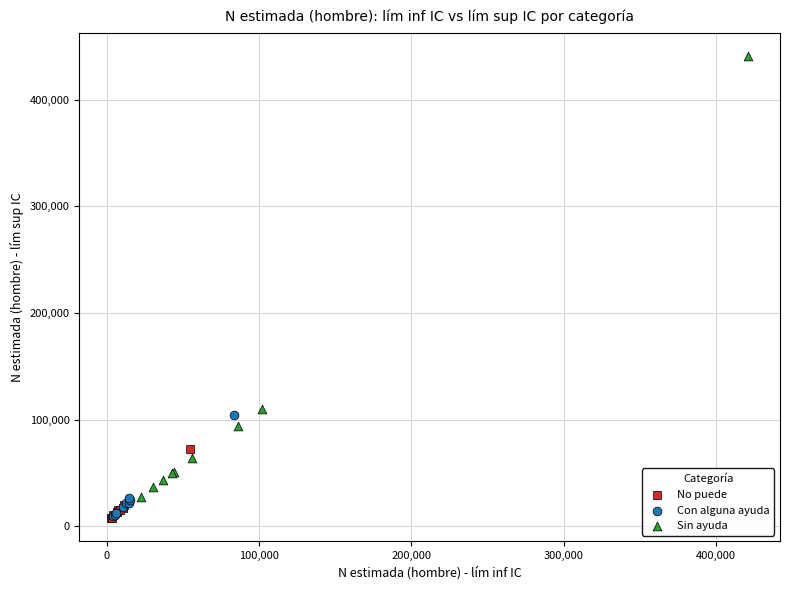

Which series reaches the maximum Y coordinate?

Sin ayuda